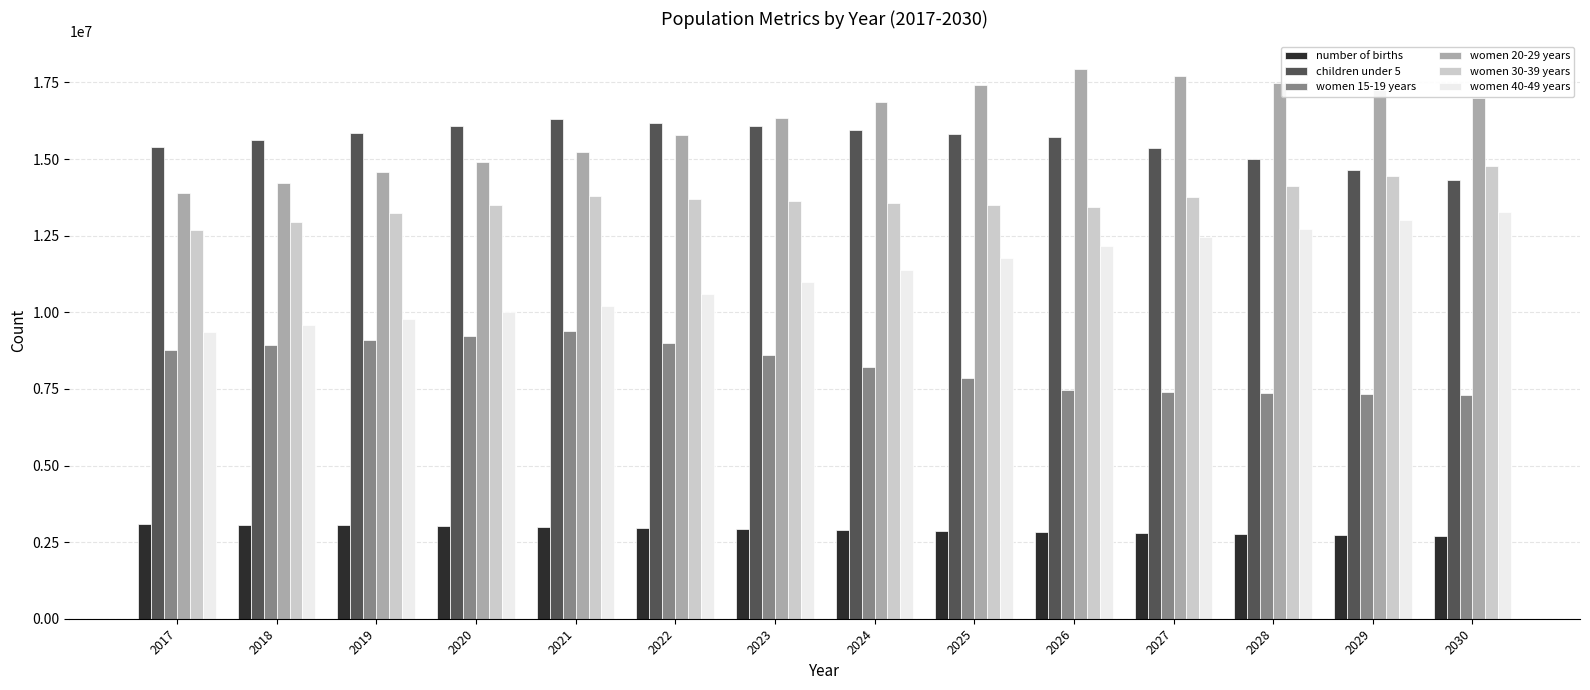

What is the spread (max minus min) of values at 2023?

13393757